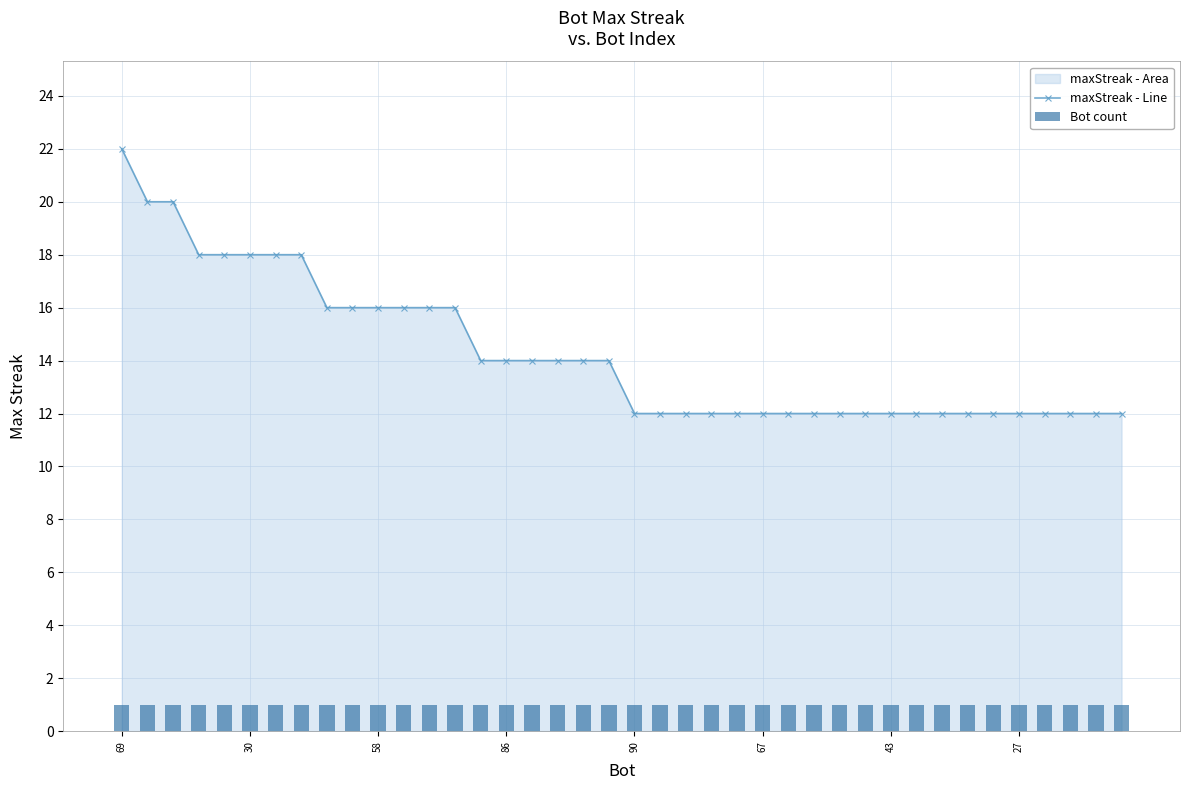

Is the value of Bot count at 12 greater than the value of maxStreak - Line at 9?

No